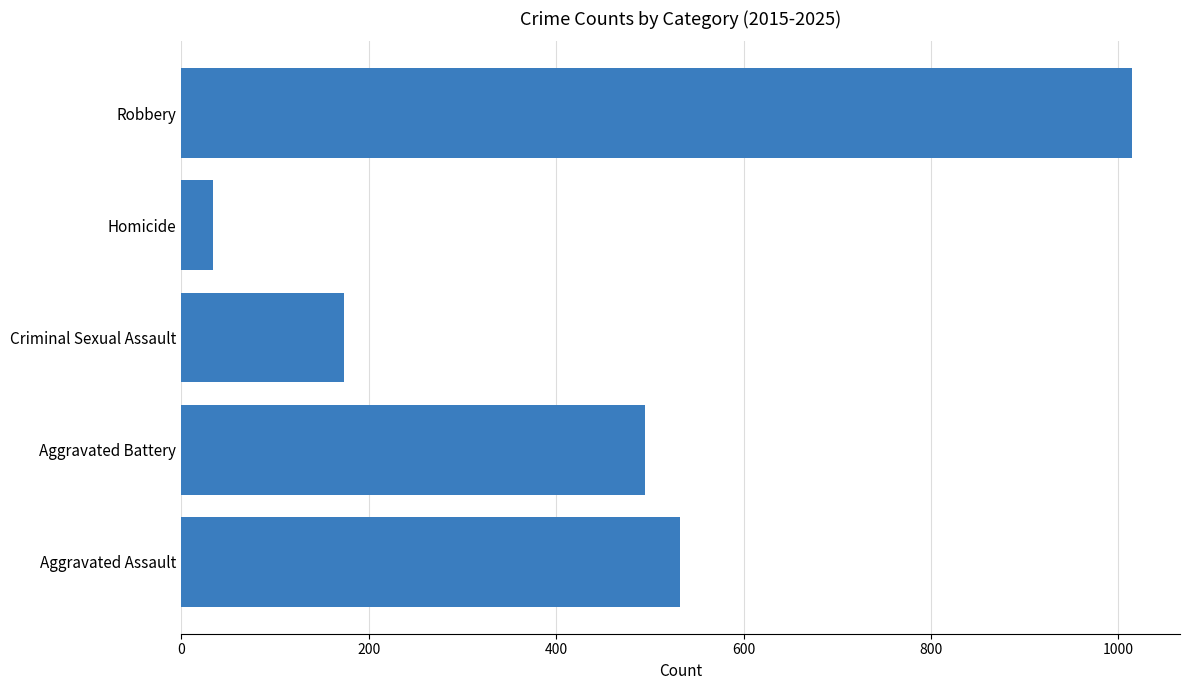

What is the average value?

450